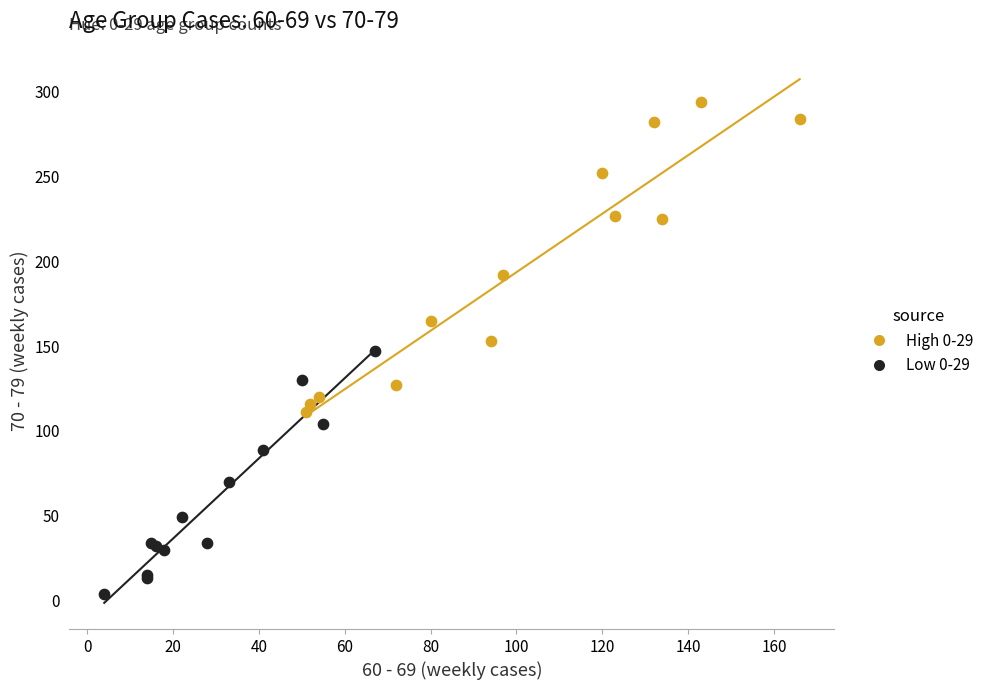

Which series contains the lowest Y value?

Low 0-29